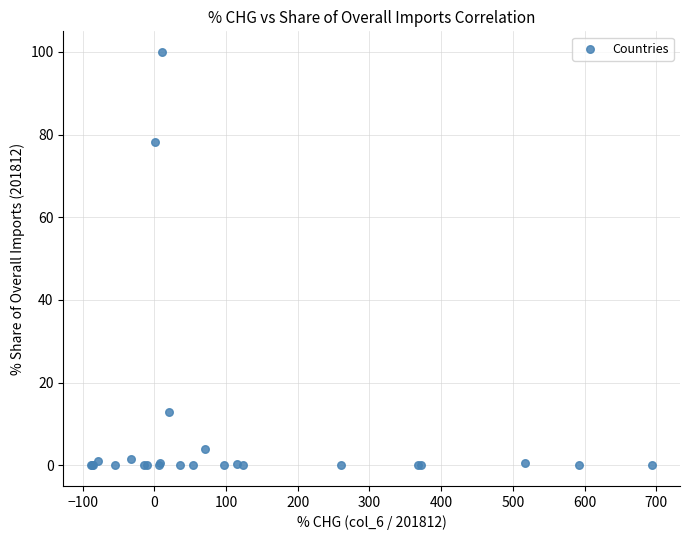

What Y value in the scatter plot is closest to 50?

78.3